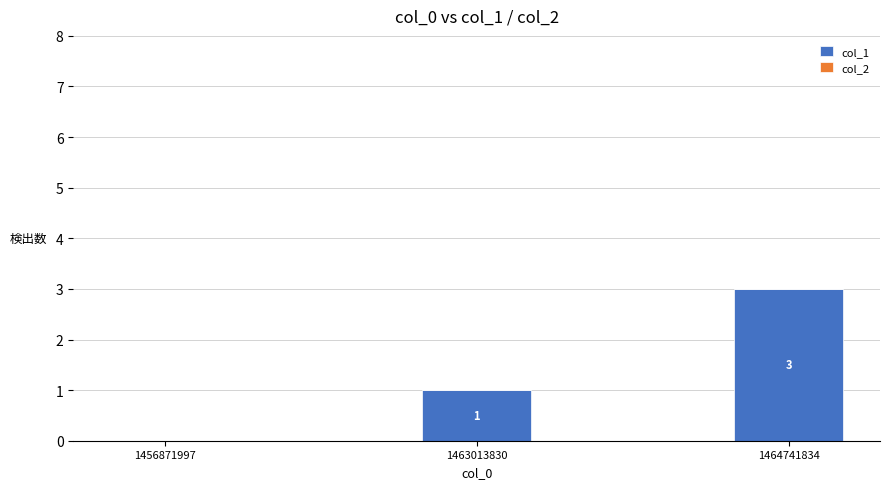

Reading left to right, list all the values displayed in this chart.

1456871997=0	1463013830=1	1464741834=3